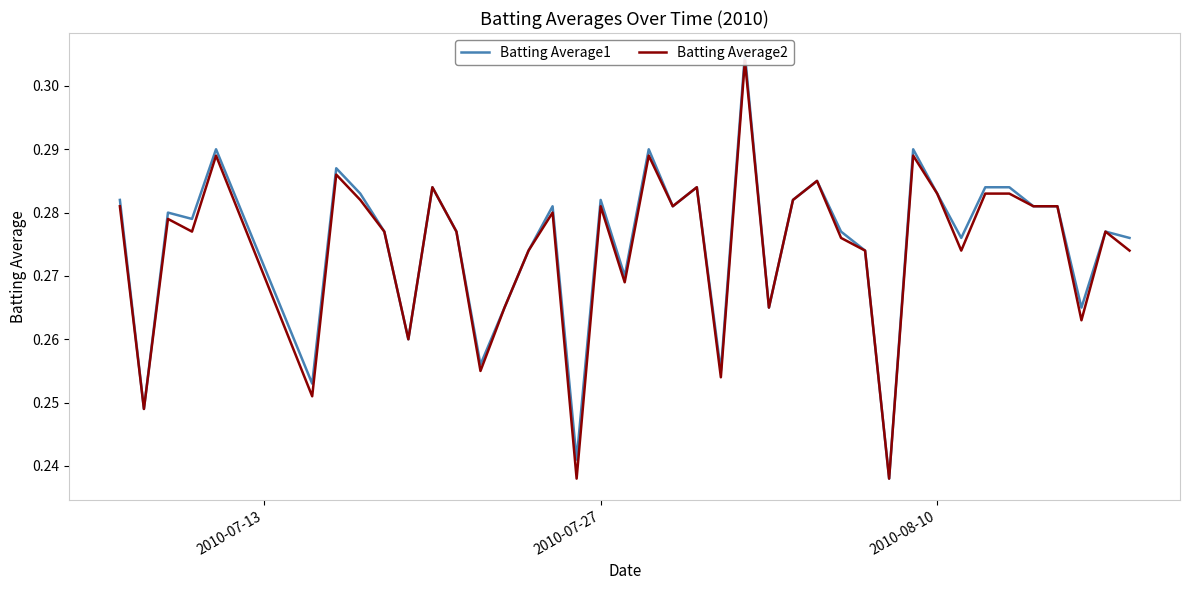

How many interior local valleys does the Batting Average1 series have?

13